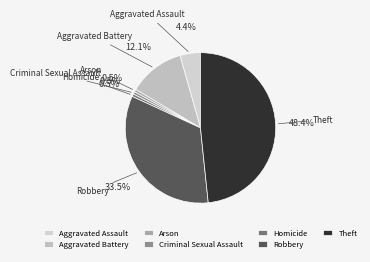

What is the largest slice in the pie chart?

Theft